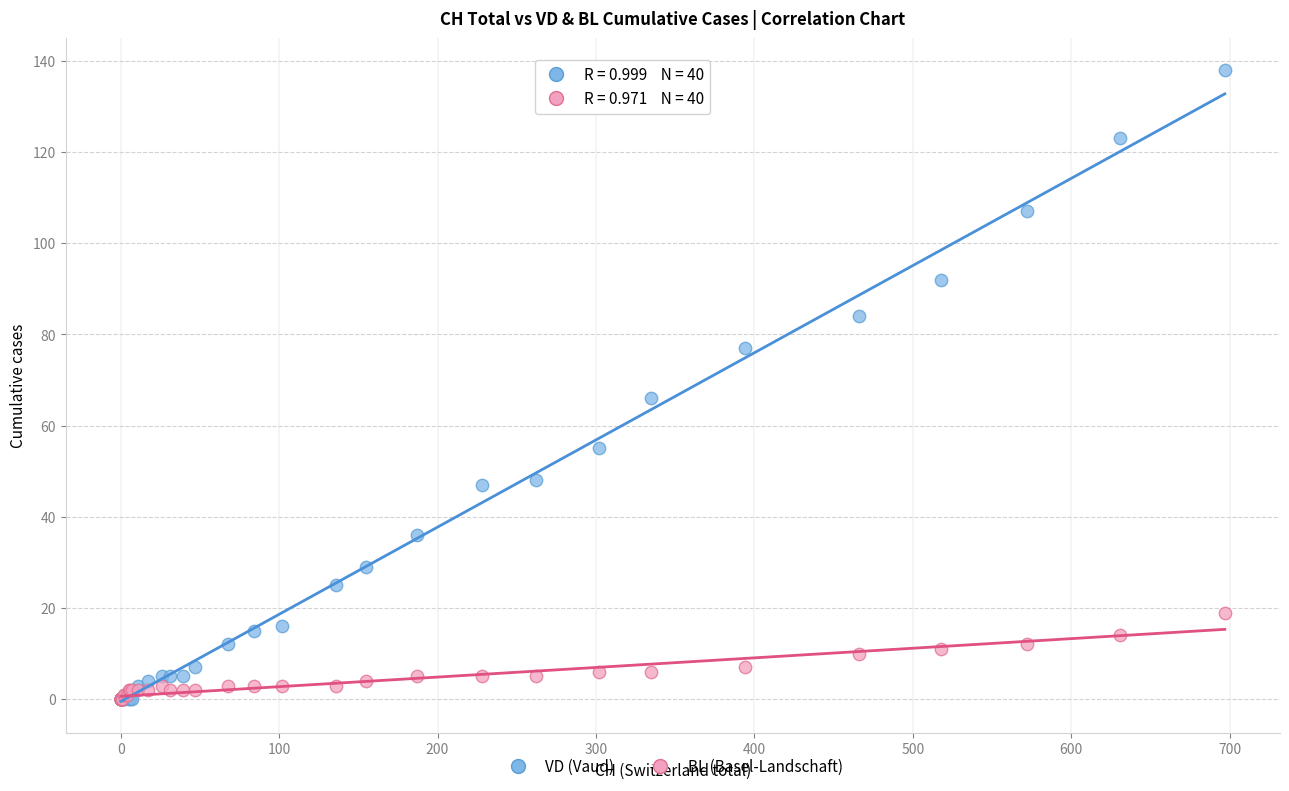

In the VD (Vaud) series, what Y value is closest to 69?

66